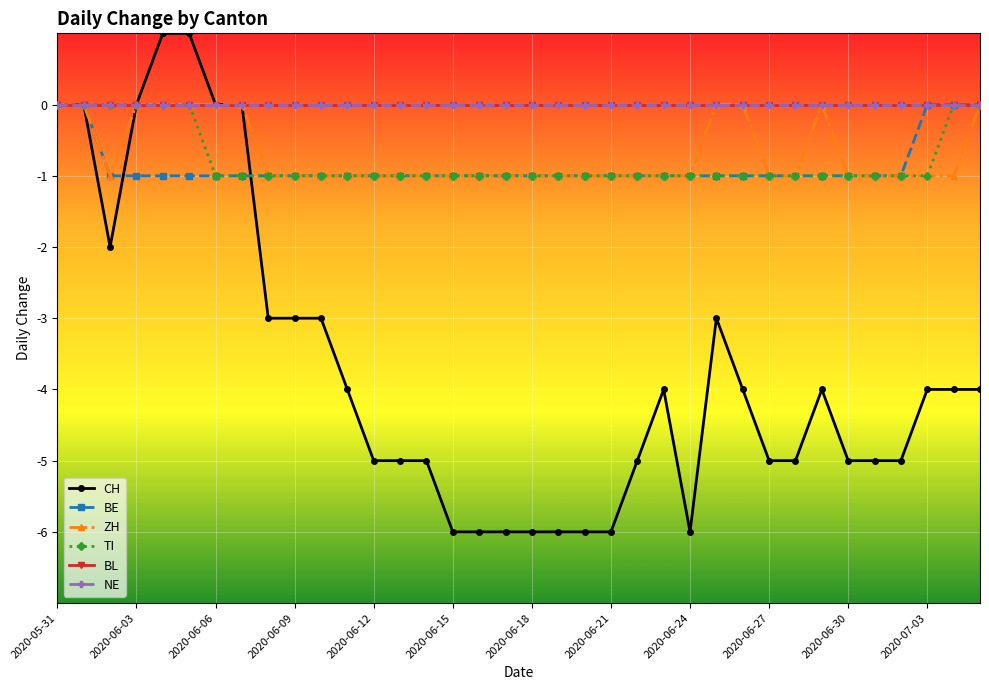

At which category does the chart reach its minimum across all series?

2020-06-15